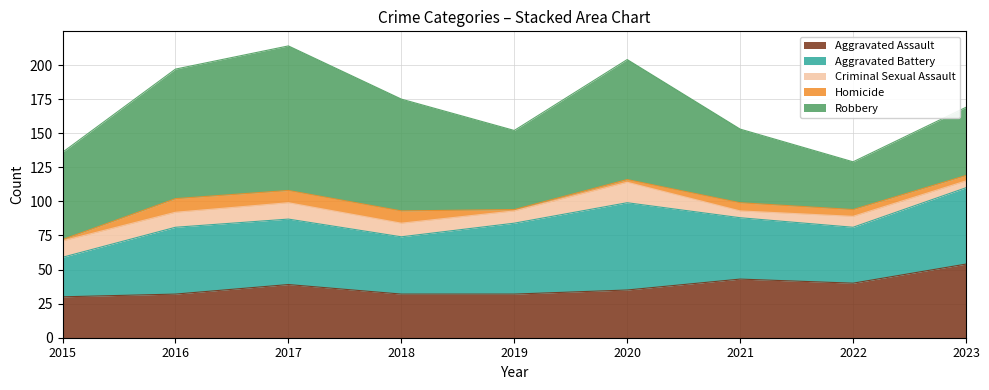

List the series in order of their peak value, highest first.

Robbery, Aggravated Battery, Aggravated Assault, Criminal Sexual Assault, Homicide